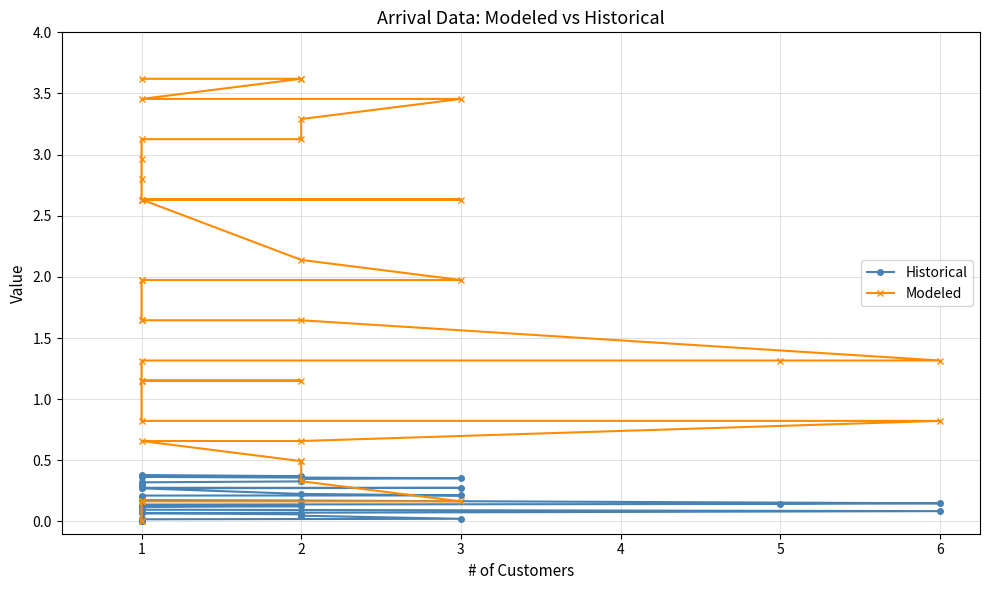

What are all the series names shown in the legend?

Historical, Modeled